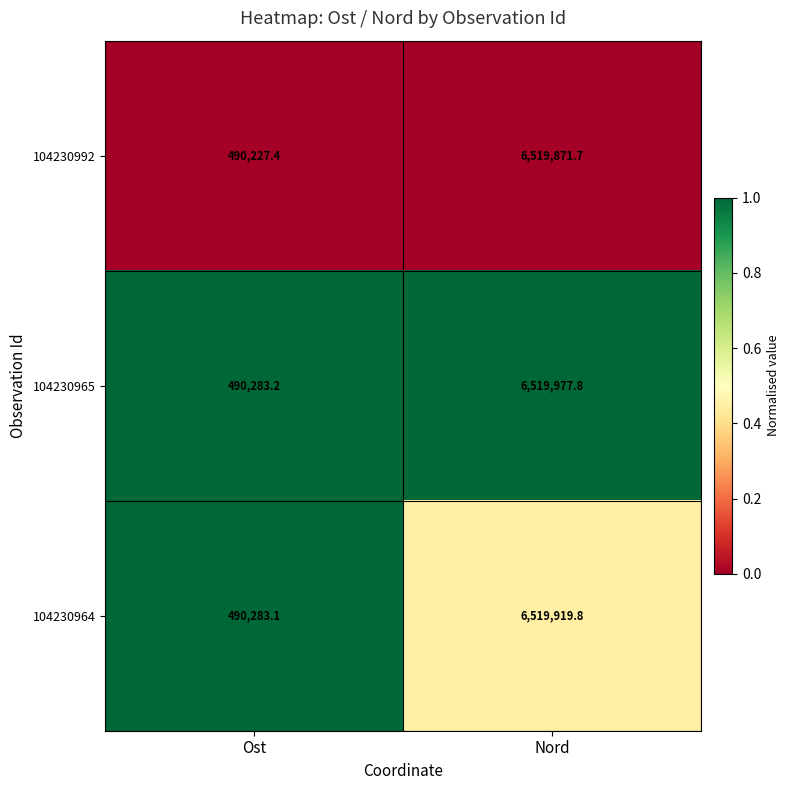

At which category does the chart reach its peak across all series?

Nord